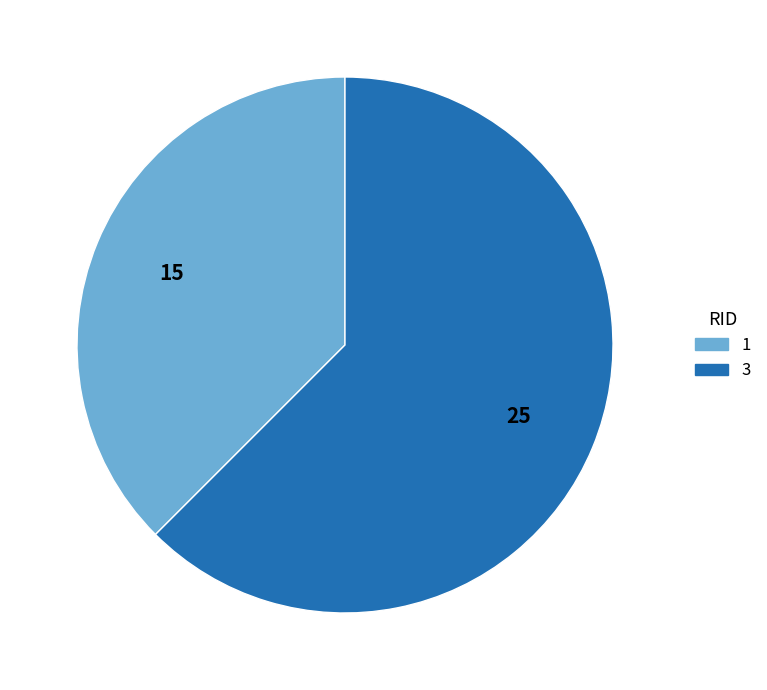

Is there any slice that represents more than half of the pie?

Yes